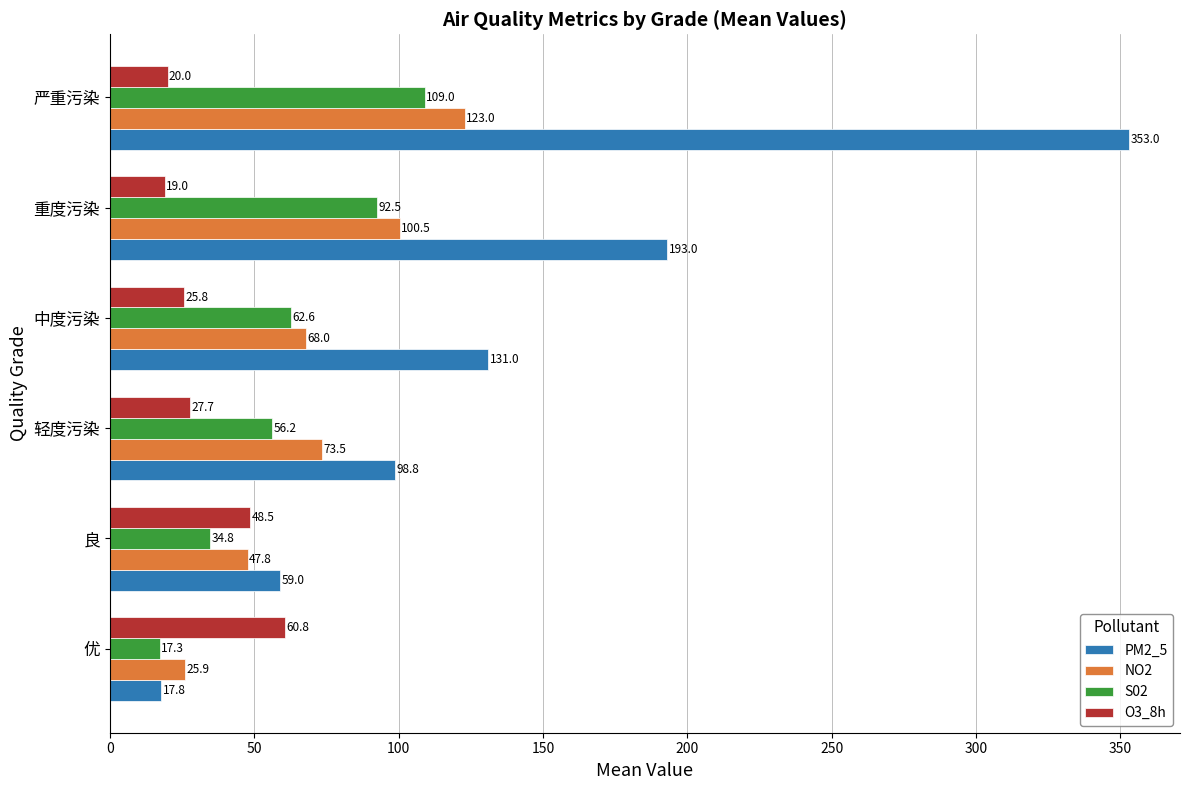

How many series are shown in this chart?

4